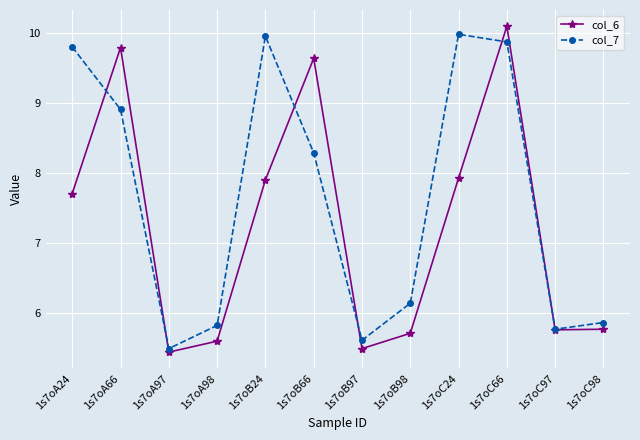

What is the approximate value of col_7 at 1s7oA66?

8.9